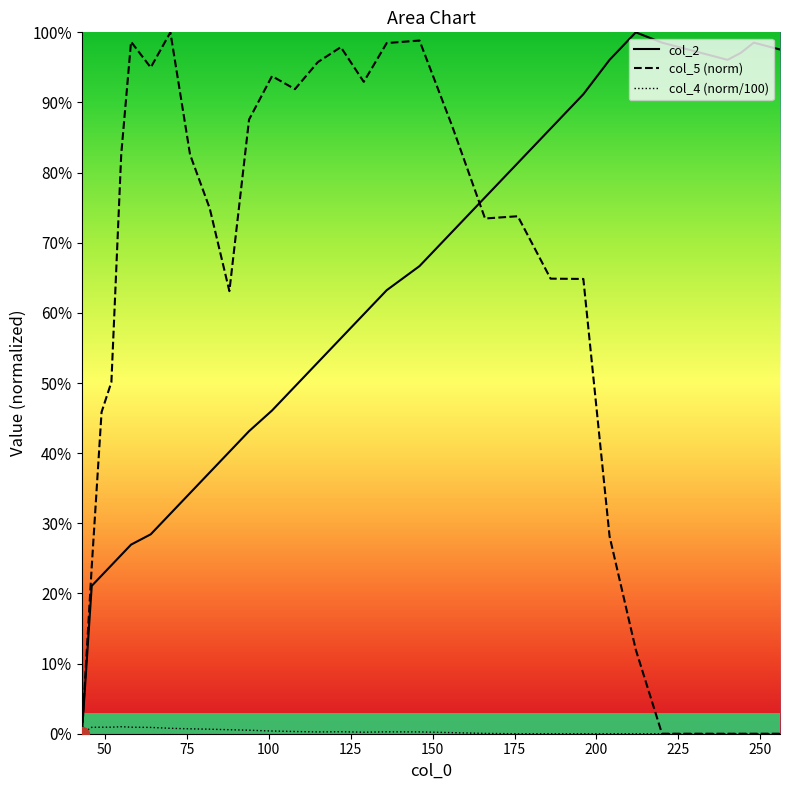

How many interior local peaks does the col_4 series have?

3